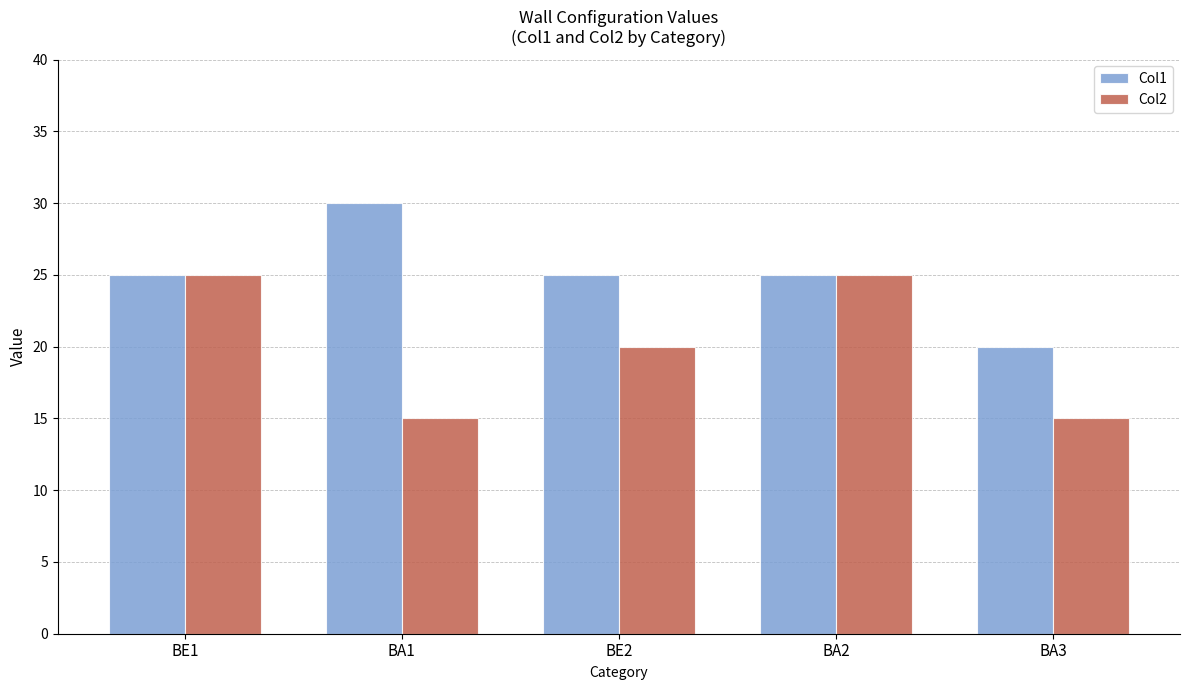

At how many categories does at least one series exceed 26?

1